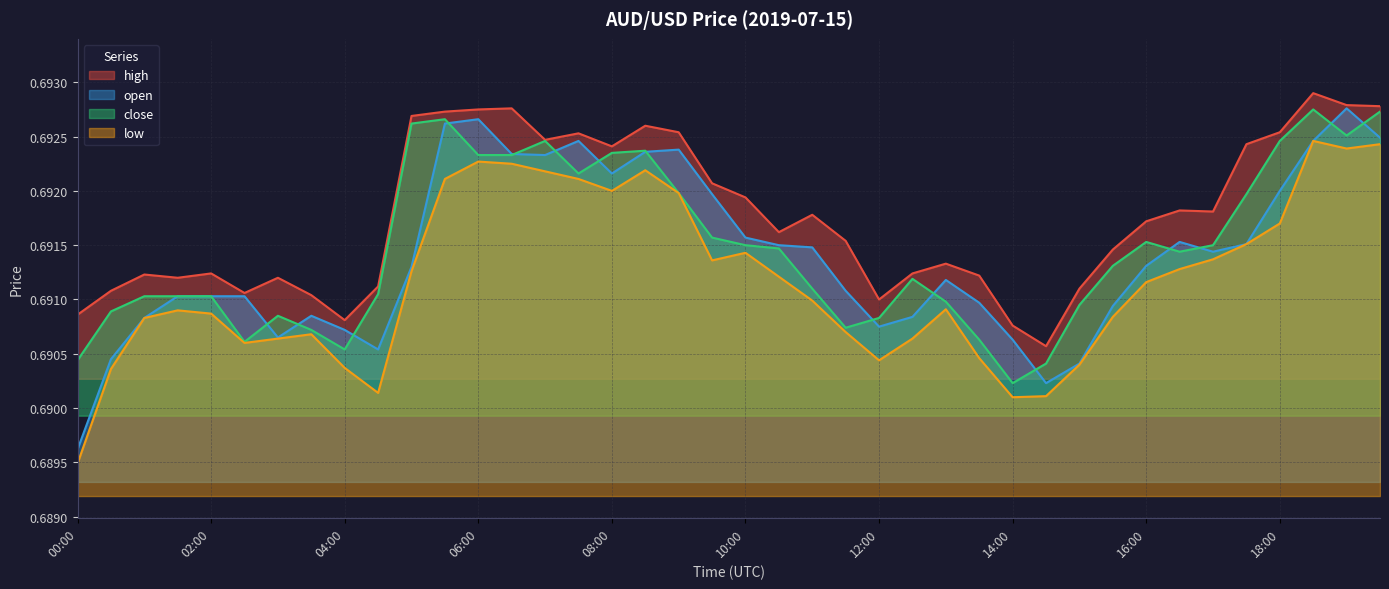

What is the average value of the close series?

0.7